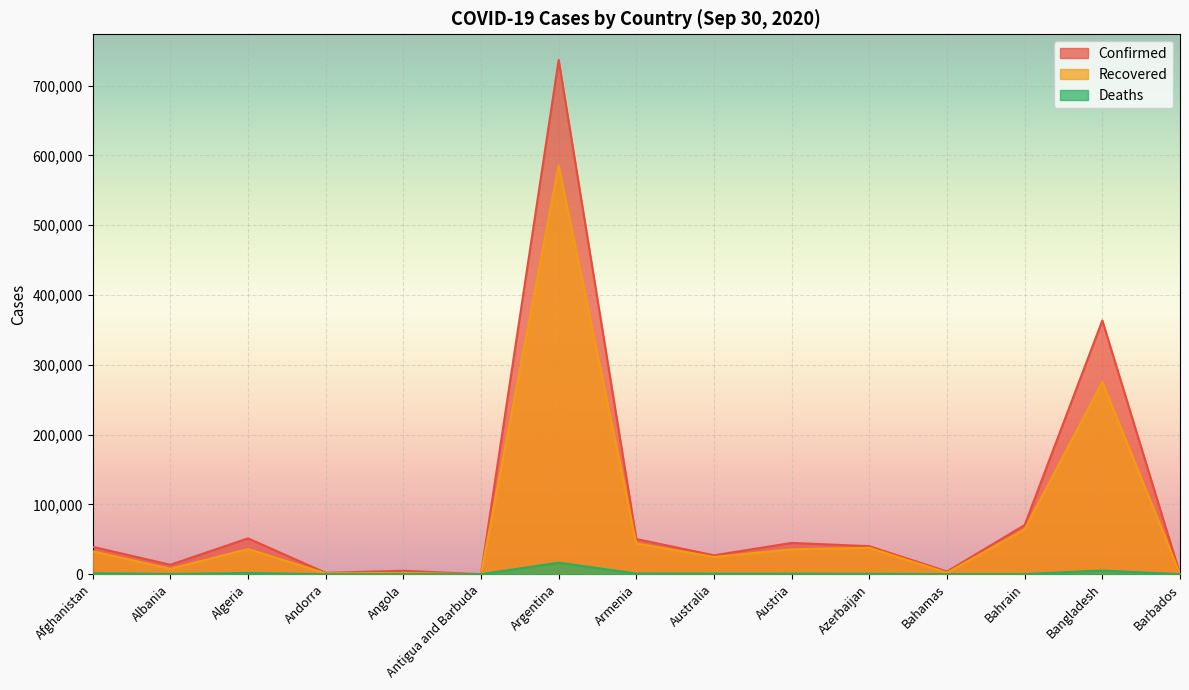

Reading right to left, what are all the values shown in this chart?

Confirmed: Barbados=190	Bangladesh=363479	Bahrain=70422	Bahamas=3903	Azerbaijan=40119	Austria=44813	Australia=27078	Armenia=50359	Argentina=736609	Antigua and Barbuda=101	Angola=4905	Andorra=1966	Algeria=51368	Albania=13518	Afghanistan=39268
Recovered: Barbados=178	Bangladesh=275487	Bahrain=64267	Bahamas=2072	Azerbaijan=37827	Austria=35644	Australia=24752	Armenia=44001	Argentina=585857	Antigua and Barbuda=92	Angola=1833	Andorra=1265	Algeria=36063	Albania=7732	Afghanistan=32789
Deaths: Barbados=7	Bangladesh=5251	Bahrain=248	Bahamas=91	Azerbaijan=590	Austria=799	Australia=886	Armenia=959	Argentina=16519	Antigua and Barbuda=3	Angola=179	Andorra=53	Algeria=1726	Albania=384	Afghanistan=1458